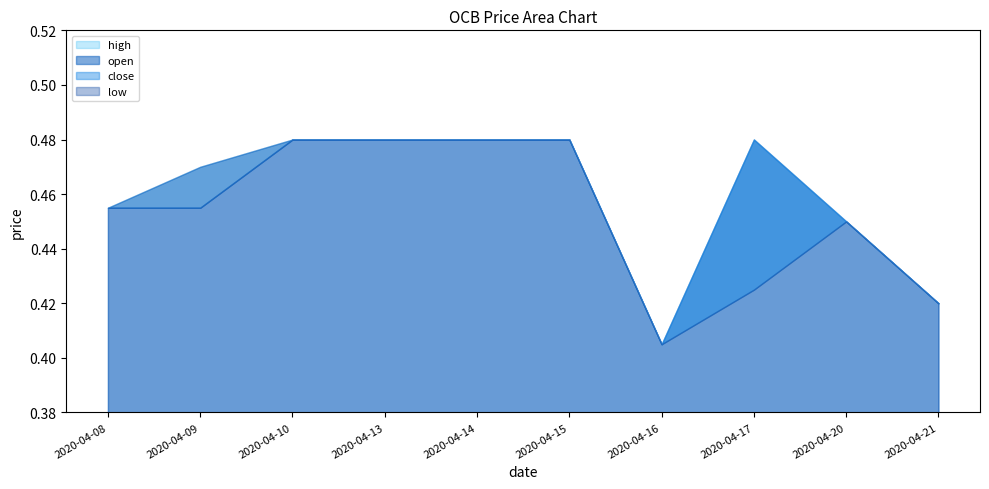

How many distinct data groups are displayed?

4